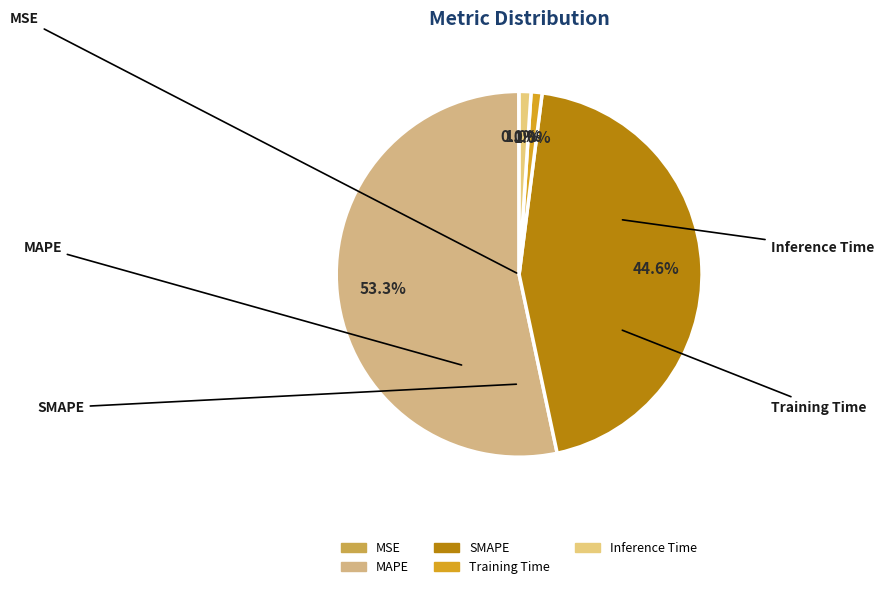

What is the total percentage of MAPE and SMAPE?

98.0%